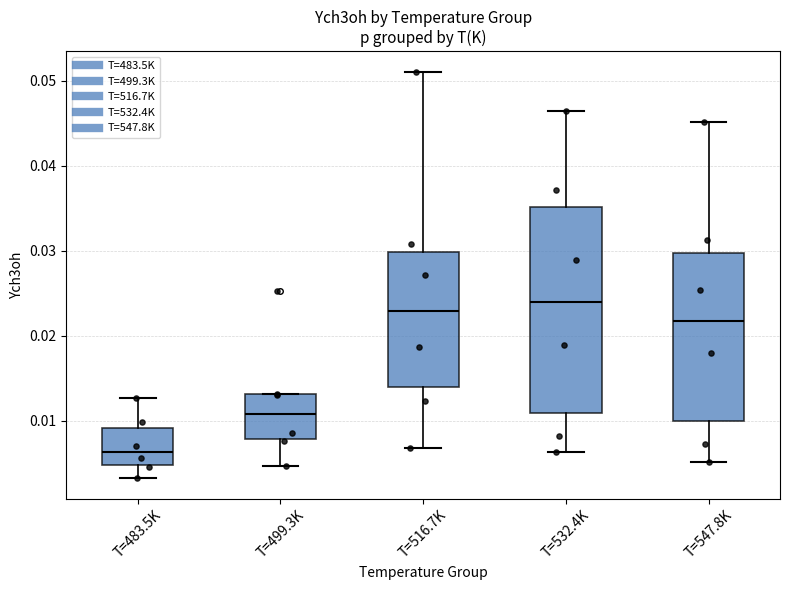

Reading left to right, transcribe this box plot: for each box, give where its median line is, the range the box spans, and where its two whiskers end, as read against the y-axis. The values are not printed on the chart, so give them approximately, as read against the axis.

T=483.5K: median 0.006, box 0.005 to 0.009, whiskers 0.003 to 0.013
T=499.3K: median 0.011, box 0.008 to 0.013, whiskers 0.005 to 0.013
T=516.7K: median 0.023, box 0.014 to 0.030, whiskers 0.007 to 0.051
T=532.4K: median 0.024, box 0.011 to 0.035, whiskers 0.006 to 0.047
T=547.8K: median 0.022, box 0.010 to 0.030, whiskers 0.005 to 0.045